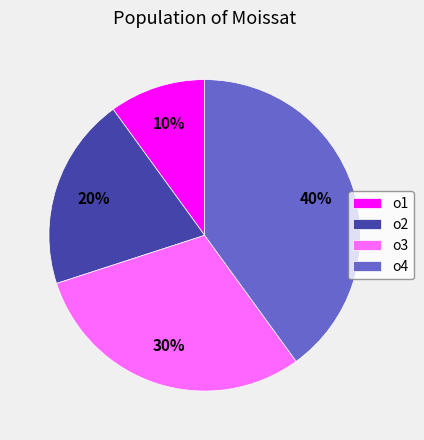

Count the number of slices in the pie.

4